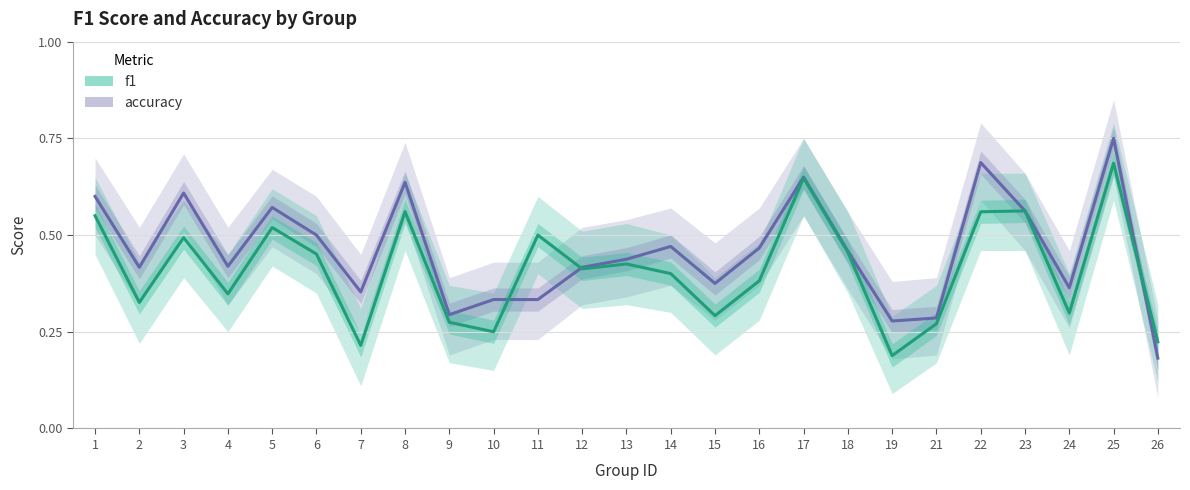

Which label corresponds to the smallest value in the chart?

26